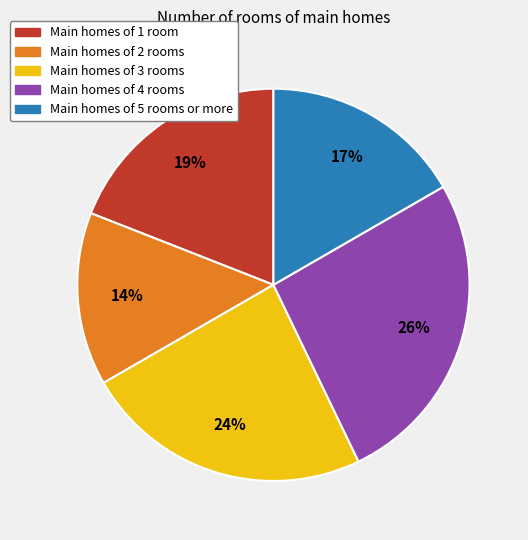

To the nearest percent, what is the difference between the largest and smallest slice percentages?

12%